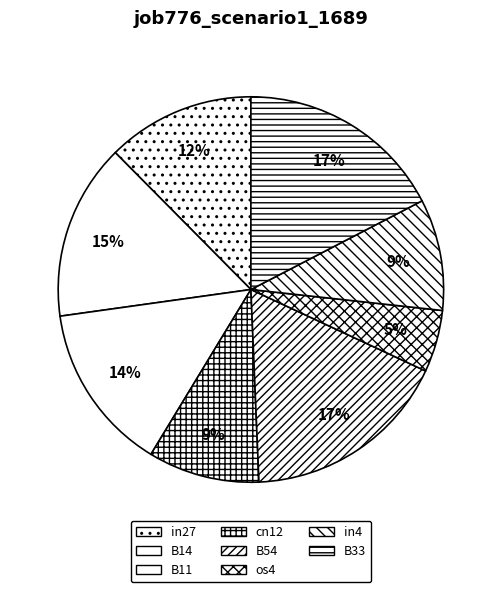

What is the largest slice in the pie chart?

B54